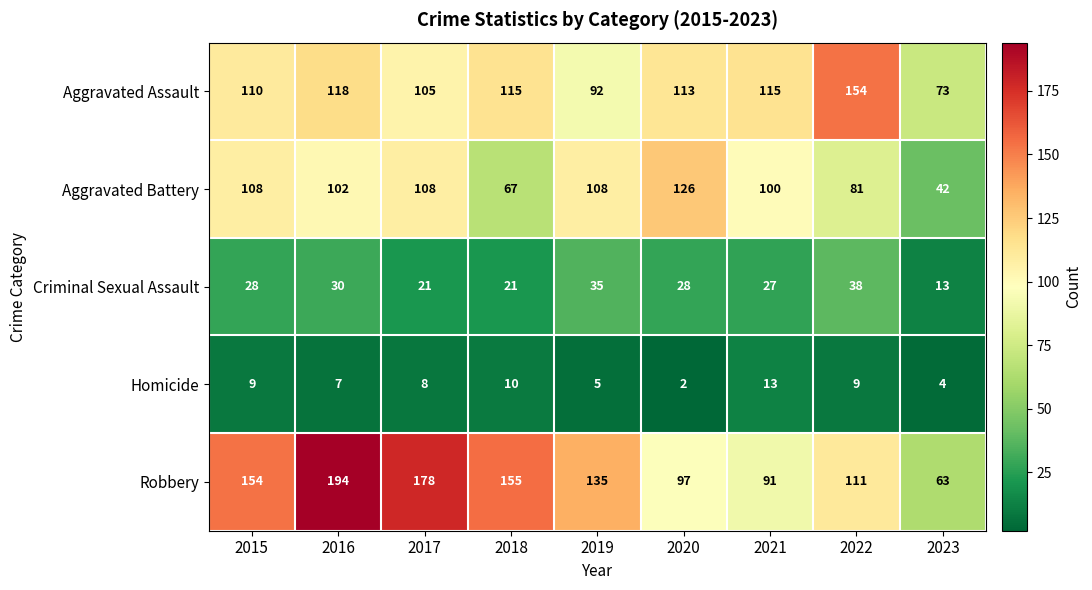

Which series has the widest spread of values?

Robbery